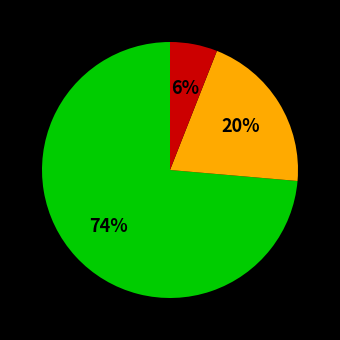

Is there a majority slice in this chart?

Yes